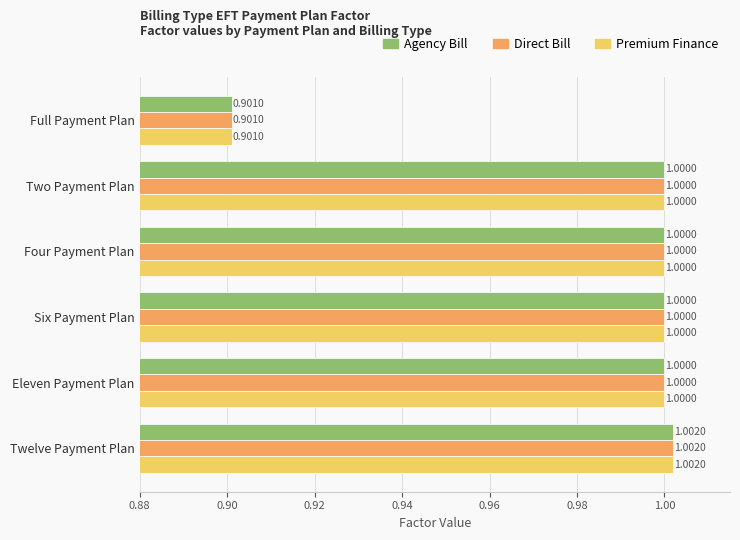

At how many categories does at least one series exceed 0?

6